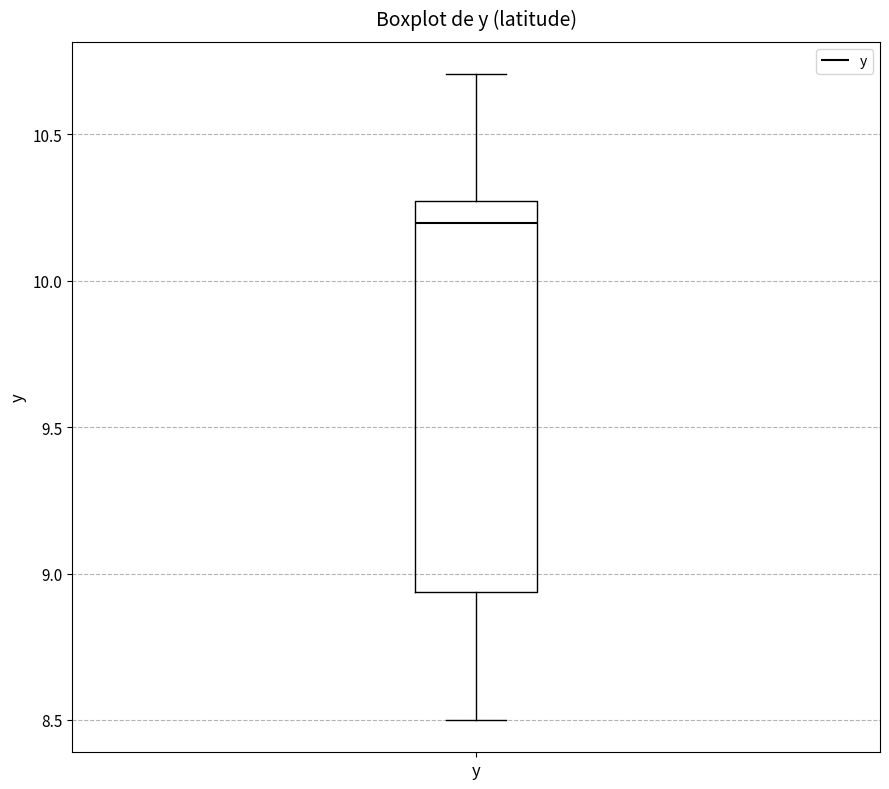

Read this box plot against the y-axis: the position of the median line, the range covered by the box, and the ends of both whiskers. The values are not printed on the chart, so give them approximately, as read against the axis.

median 10.20, box 8.95 to 10.25, whiskers 8.50 to 10.70